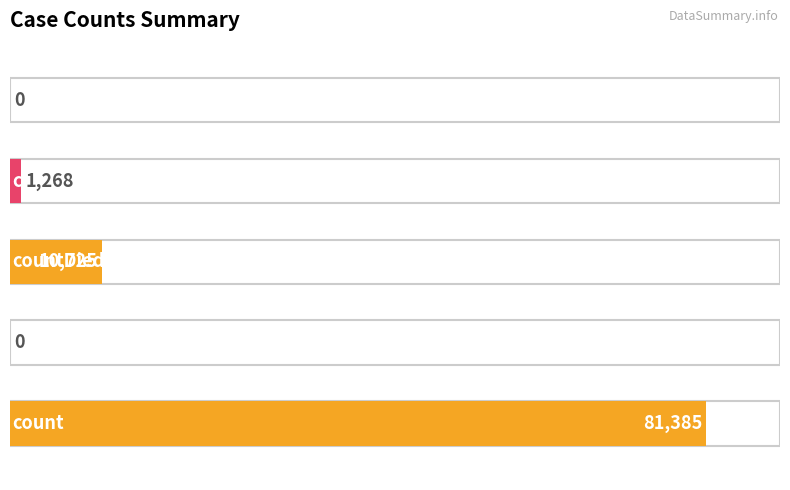

Which has a higher value, countDistinctHospno or countDied?

countDied